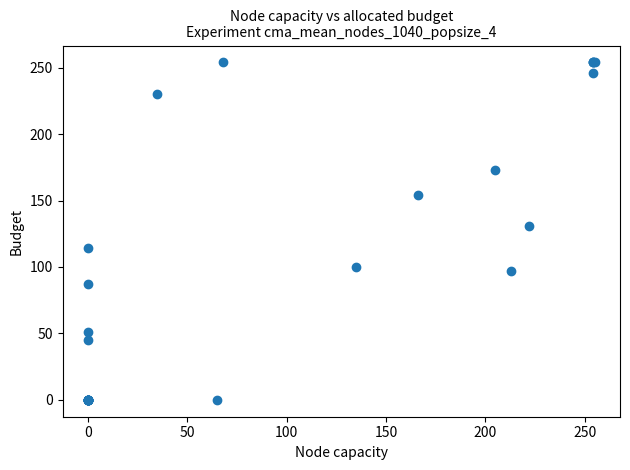

What Y value in the scatter plot is closest to 127?

131